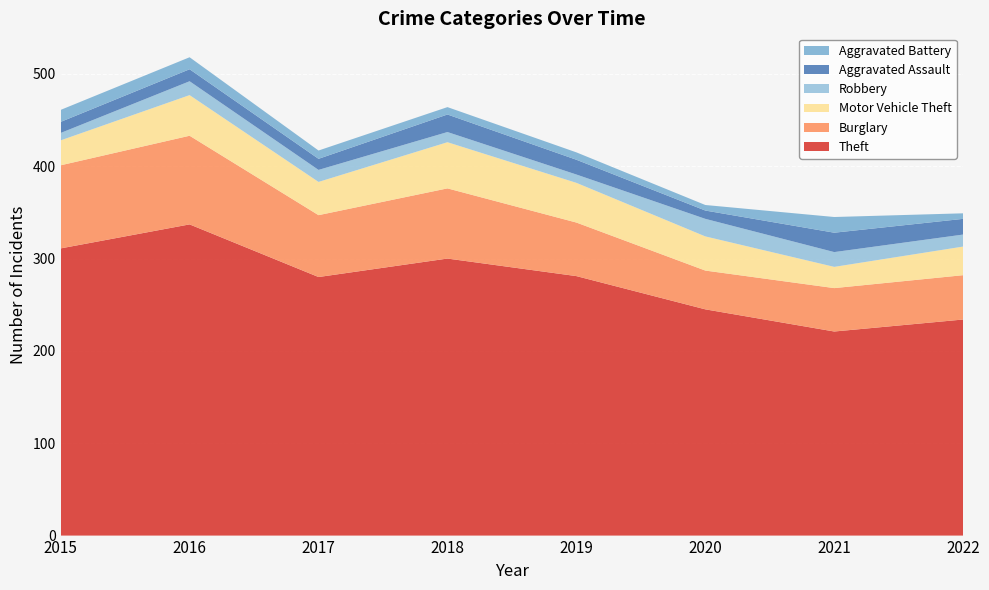

Reading left to right, what are all the values shown in this chart?

Theft: 2015=311	2016=337	2017=280	2018=300	2019=281	2020=245	2021=221	2022=234
Burglary: 2015=90	2016=96	2017=67	2018=76	2019=58	2020=42	2021=47	2022=48
Motor Vehicle Theft: 2015=27	2016=44	2017=36	2018=50	2019=43	2020=37	2021=23	2022=31
Robbery: 2015=8	2016=15	2017=13	2018=11	2019=9	2020=19	2021=16	2022=13
Aggravated Assault: 2015=12	2016=13	2017=12	2018=19	2019=16	2020=9	2021=21	2022=17
Aggravated Battery: 2015=13	2016=13	2017=9	2018=8	2019=8	2020=6	2021=17	2022=6